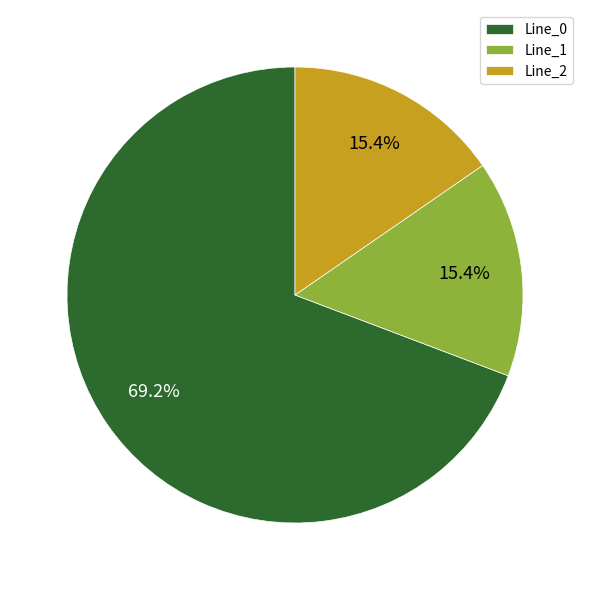

To the nearest percent, what is the difference between the Line_1 and Line_0 slice percentages?

54%